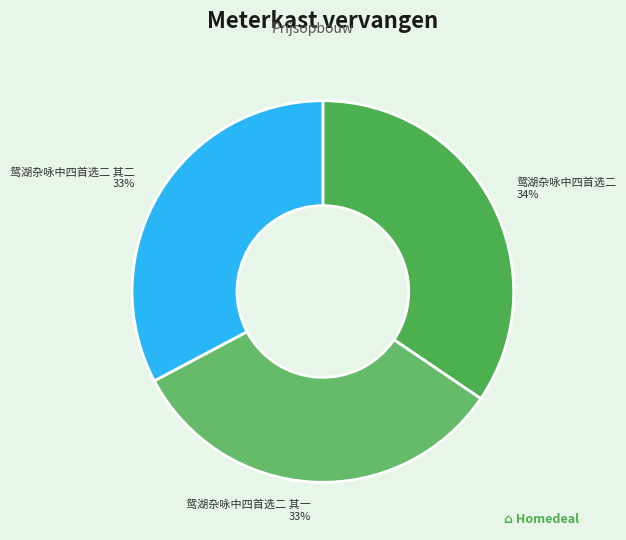

To the nearest percent, what is the combined percentage of 鸳湖杂咏中四首选二 其一 and 鸳湖杂咏中四首选二?

67%